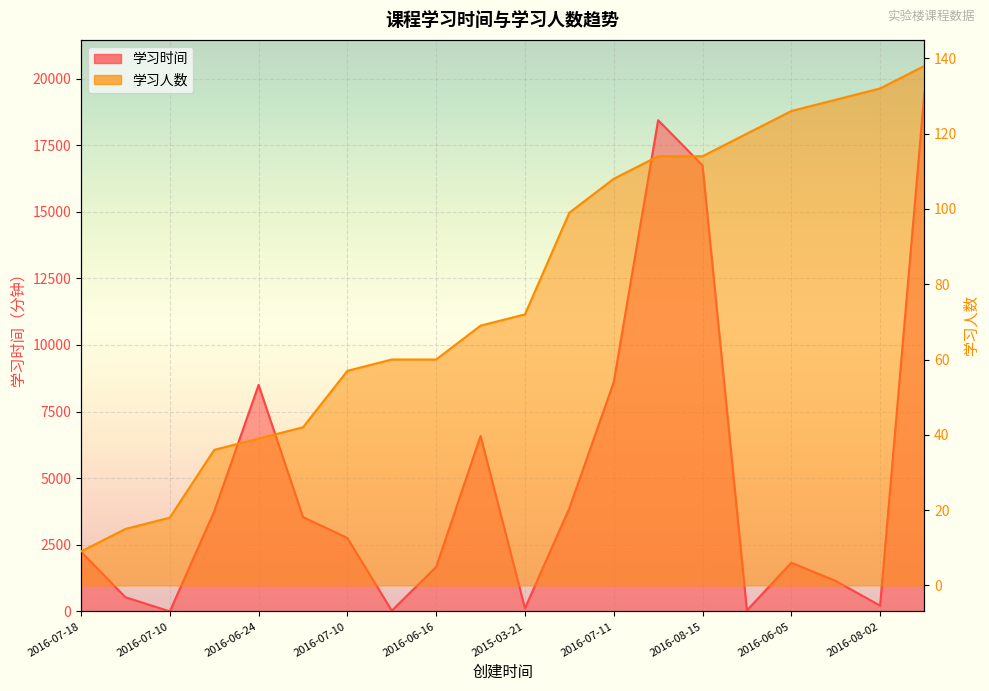

What is the average value of the 学习人数 series?

78